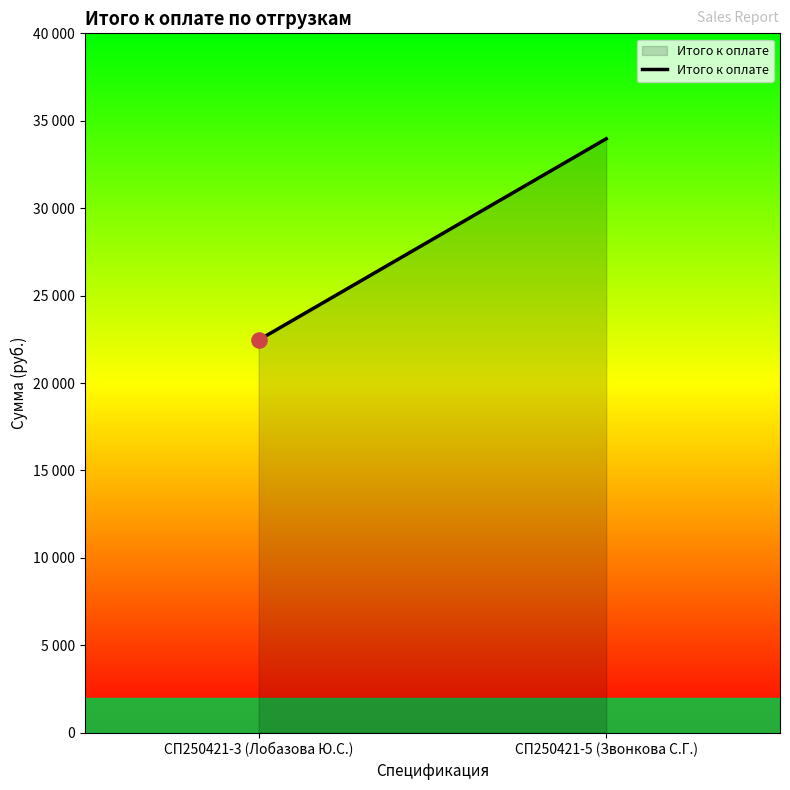

What is the change in value from СП250421-3 (Лобазова Ю.С.) to СП250421-5 (Звонкова С.Г.)?

+11511